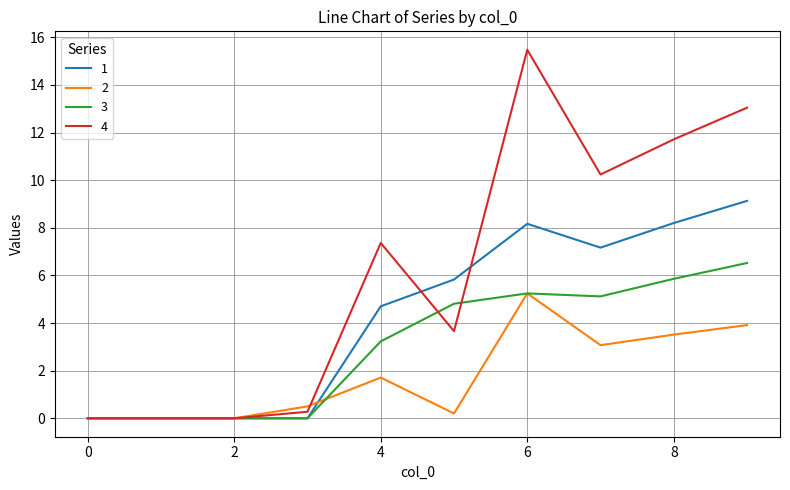

Which series has the widest spread of values?

4